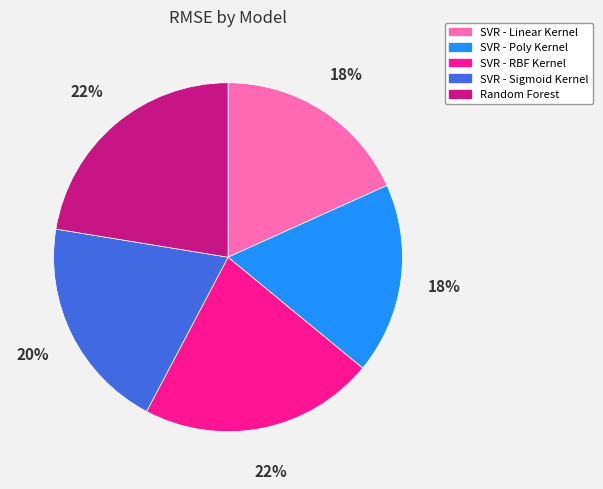

To the nearest percent, what is the average slice percentage?

20%